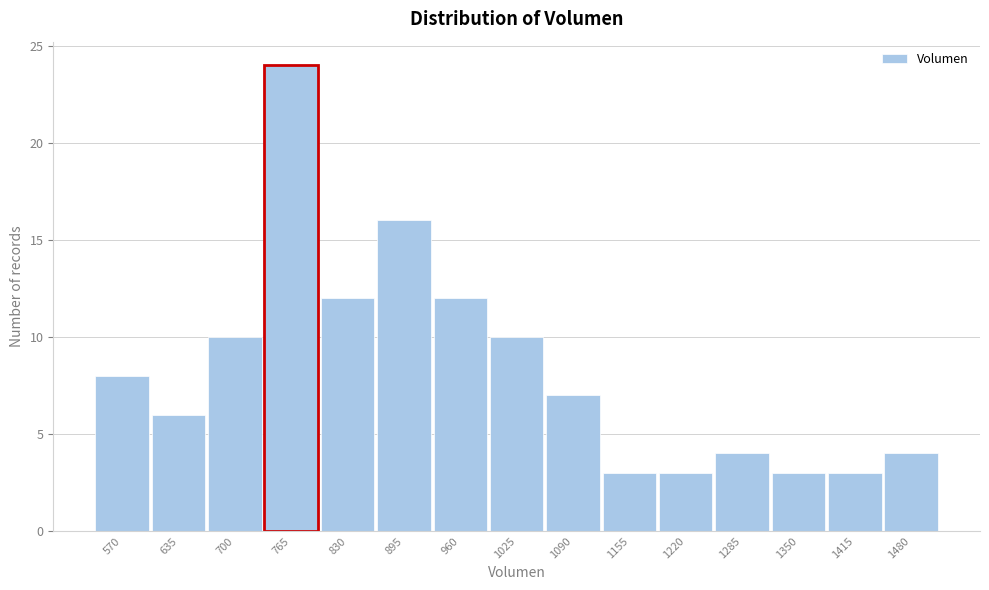

Reading left to right, what are all the values shown in this chart?

8	6	10	24	12	16	12	10	7	3	3	4	3	3	4